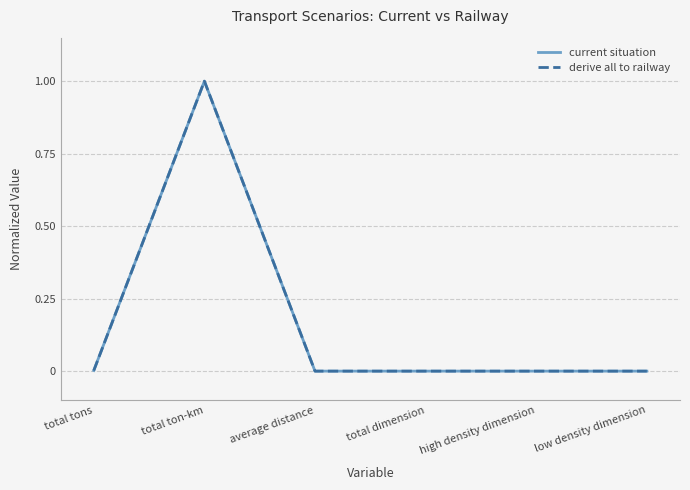

The current situation series shows 1.0 at total ton-km. True or false?

True